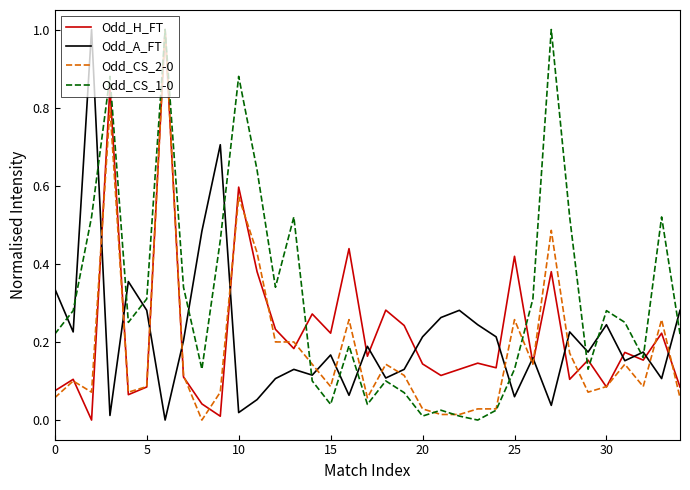

What is the greatest value displayed?

1.0